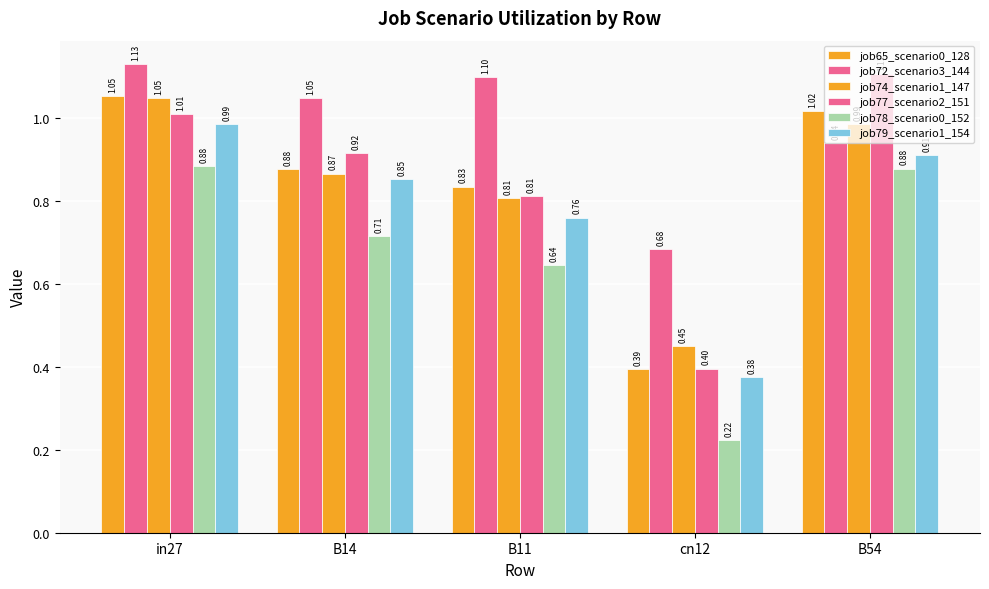

List the series in order of their peak value, highest first.

job72_scenario3_144, job77_scenario2_151, job65_scenario0_128, job74_scenario1_147, job79_scenario1_154, job78_scenario0_152